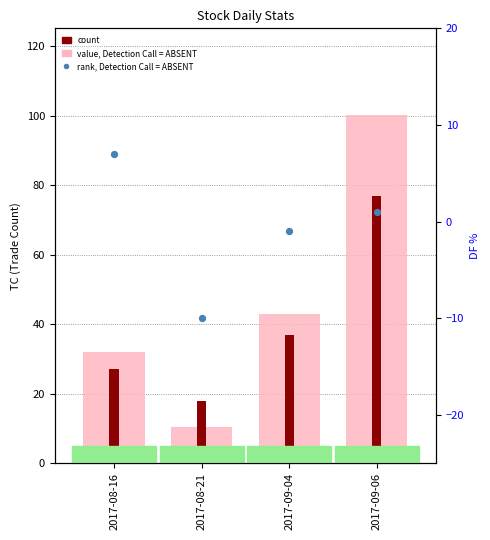

What are all the series names shown in the legend?

value, Detection Call = ABSENT, count, rank, Detection Call = ABSENT